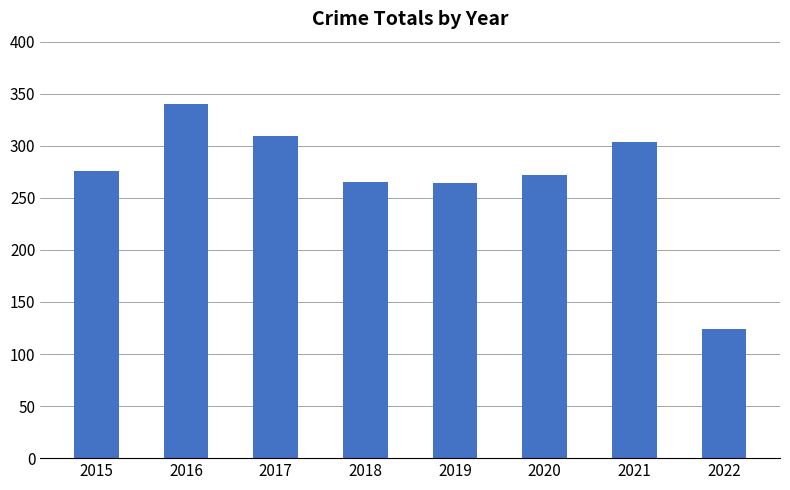

What value does the data have at 2015, to the nearest 10?

280